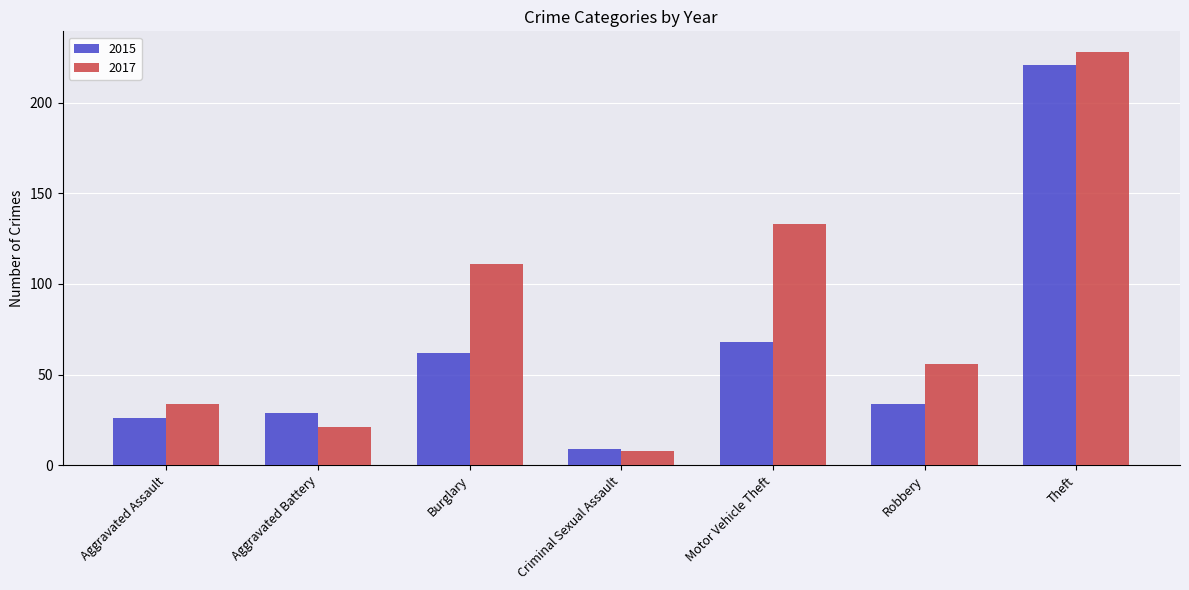

What is the value of the 2017 bar at the 4th from the left?

8